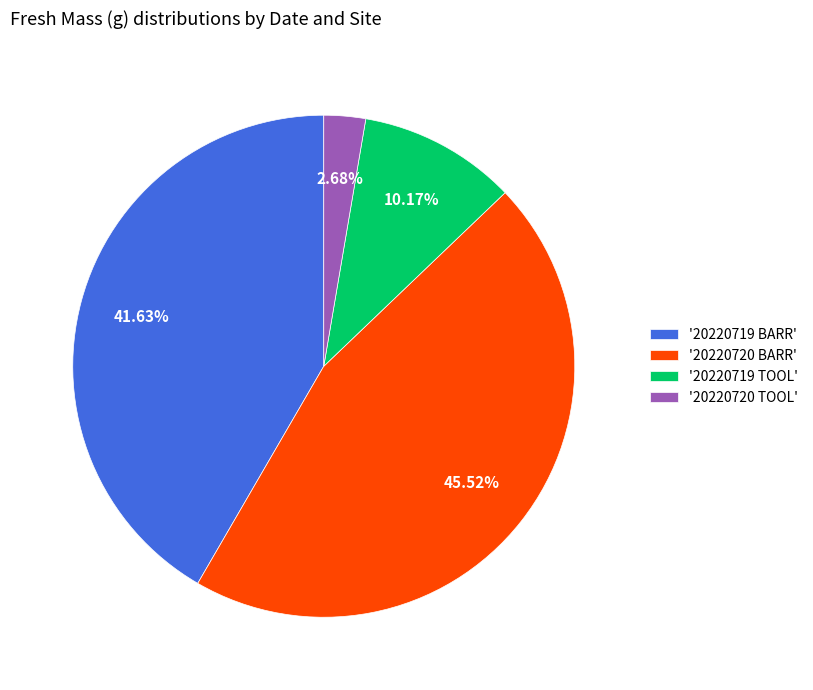

Do '20220720 TOOL' and '20220720 BARR' together represent more than half of the pie?

No